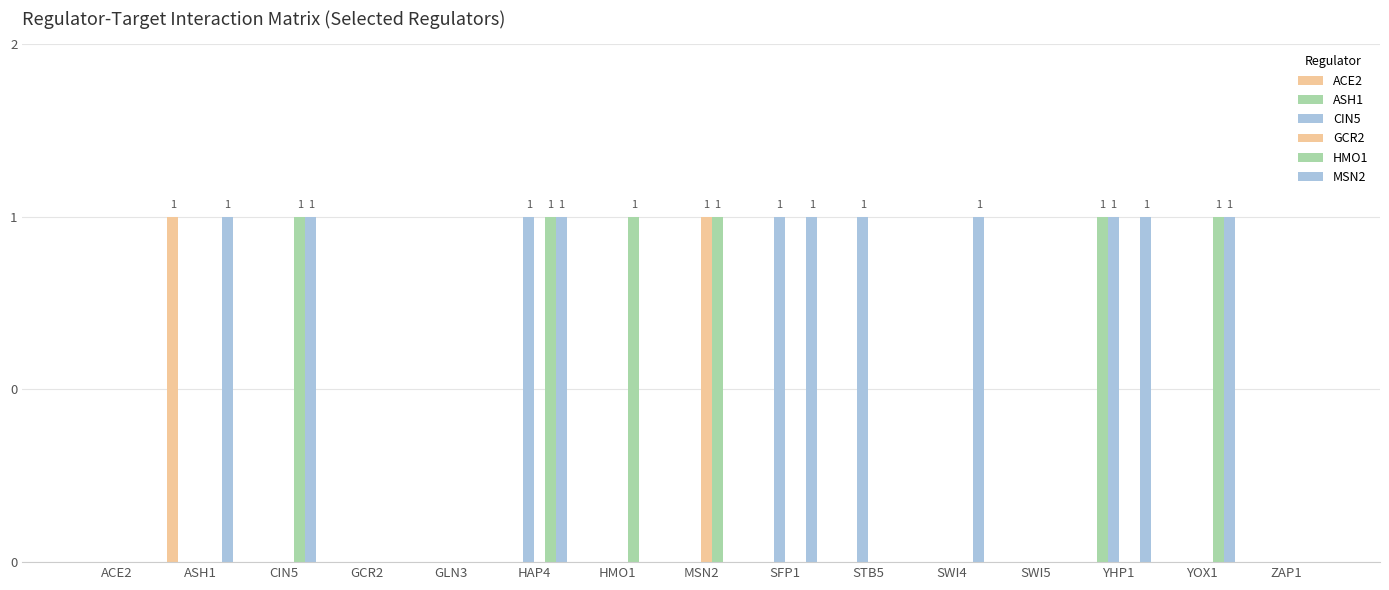

Are the bars grouped side by side (vs. stacked)?

Yes